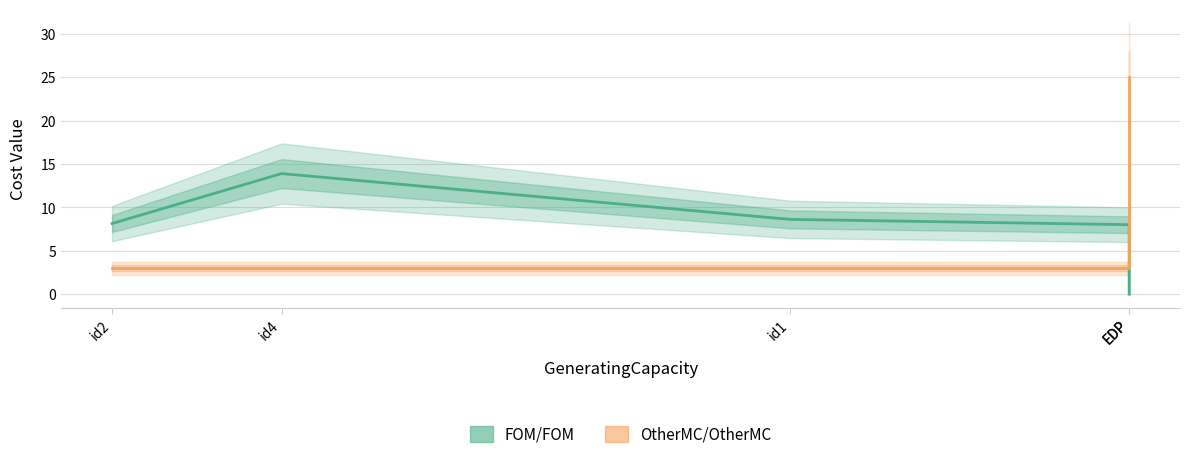

What is the greatest value displayed?

25.0